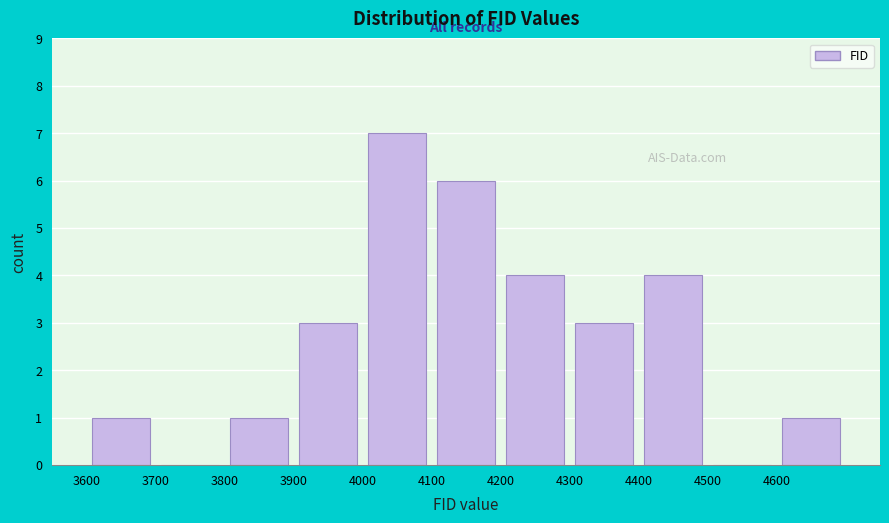

Reading left to right, list every bar in this chart as the range it spans on the x-axis followed by its height. The values are not printed on the chart, so give them approximately, as read against the axis.

3600 to 3700: 1
3700 to 3800: 0
3800 to 3900: 1
3900 to 4000: 3
4000 to 4100: 7
4100 to 4200: 6
4200 to 4300: 4
4300 to 4400: 3
4400 to 4500: 4
4500 to 4600: 0
4600 to 4700: 1